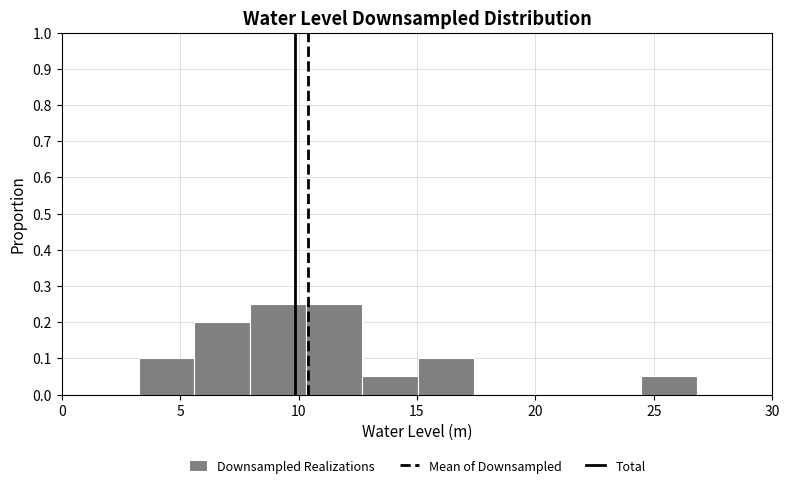

Reading left to right, list every bar in this chart as the range it spans on the x-axis followed by its height. Neither the bar edges nor the heights are printed on the chart, so give them approximately, as read against the axes.

3.5 to 5.5: 0.10
5.5 to 8.0: 0.20
8.0 to 10.5: 0.25
10.5 to 12.5: 0.25
12.5 to 15.0: 0.05
15.0 to 17.5: 0.10
17.5 to 19.5: 0
19.5 to 22.0: 0
22.0 to 24.5: 0
24.5 to 27.0: 0.05